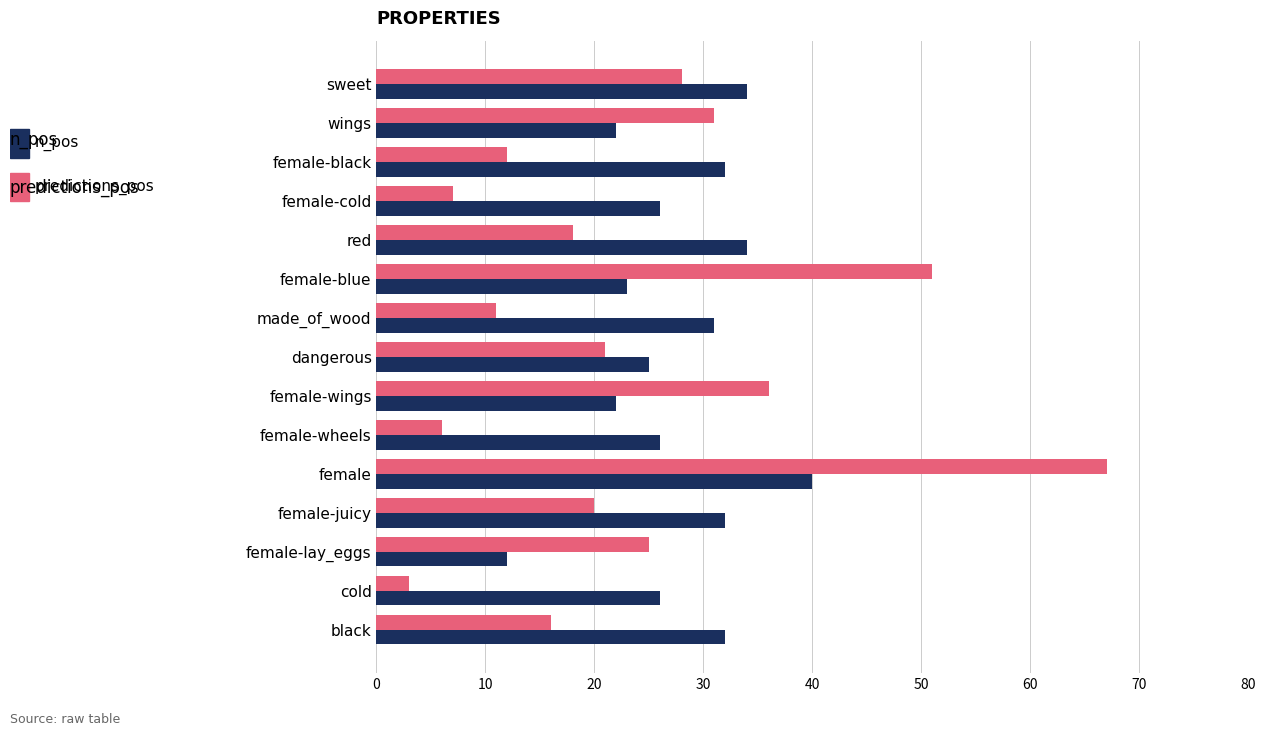

What is the maximum value shown in the chart?

67